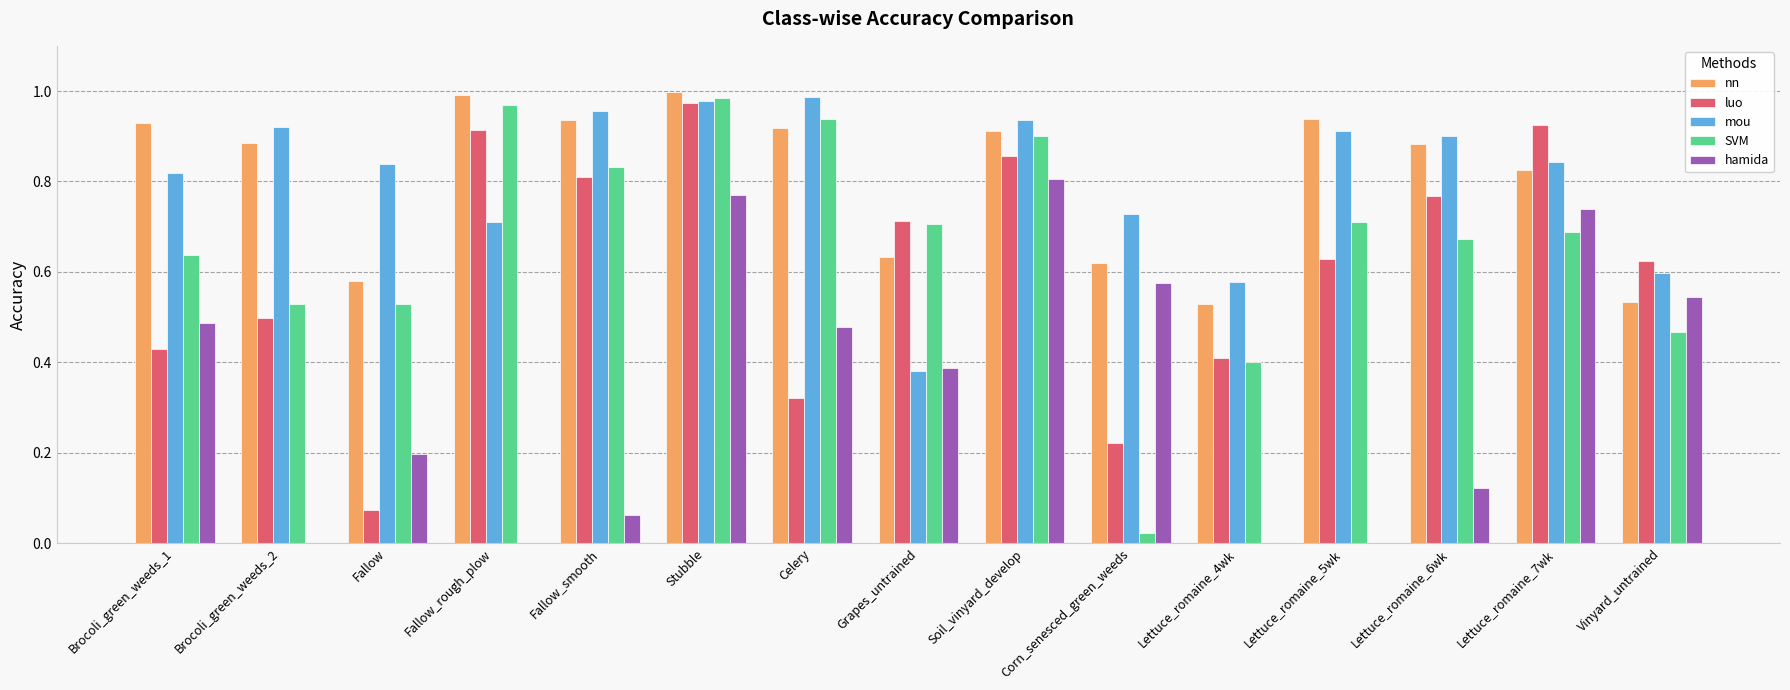

Is it true that luo equals 1.4 at Fallow_rough_plow?

False